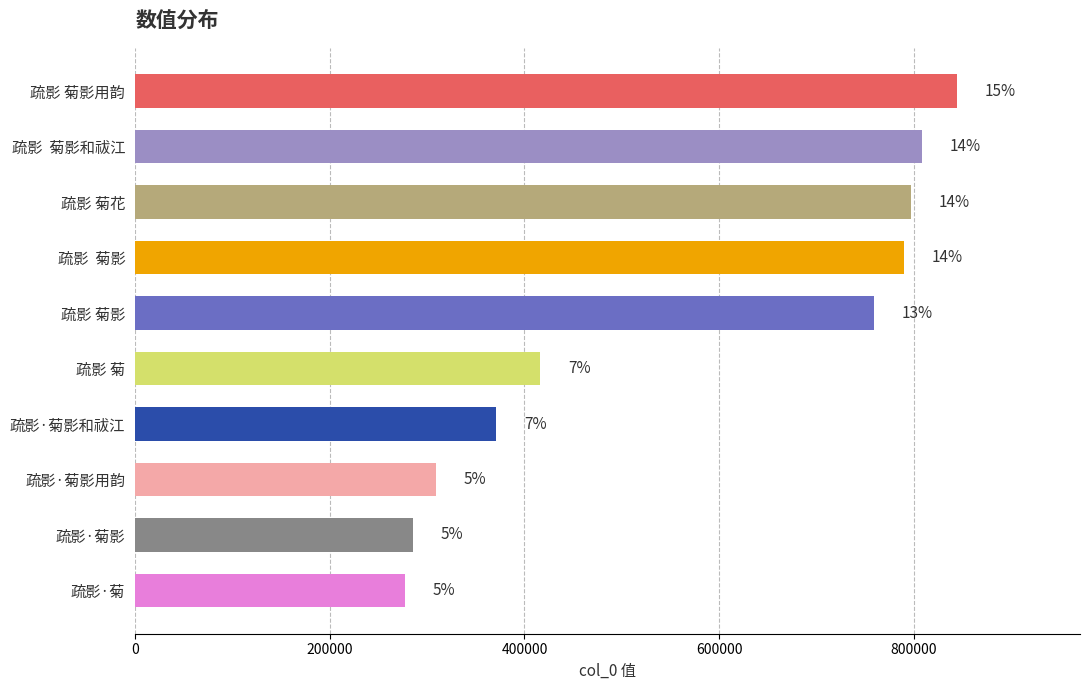

How many bars are there in total?

10